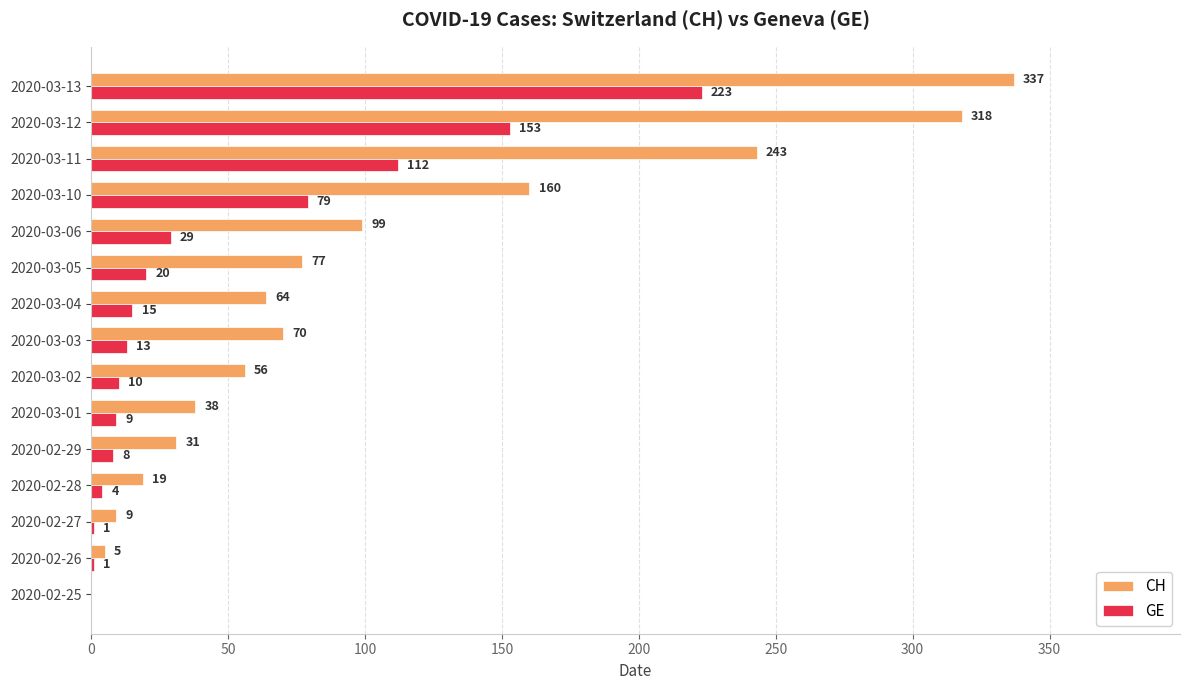

What is the sum of all GE values?

677